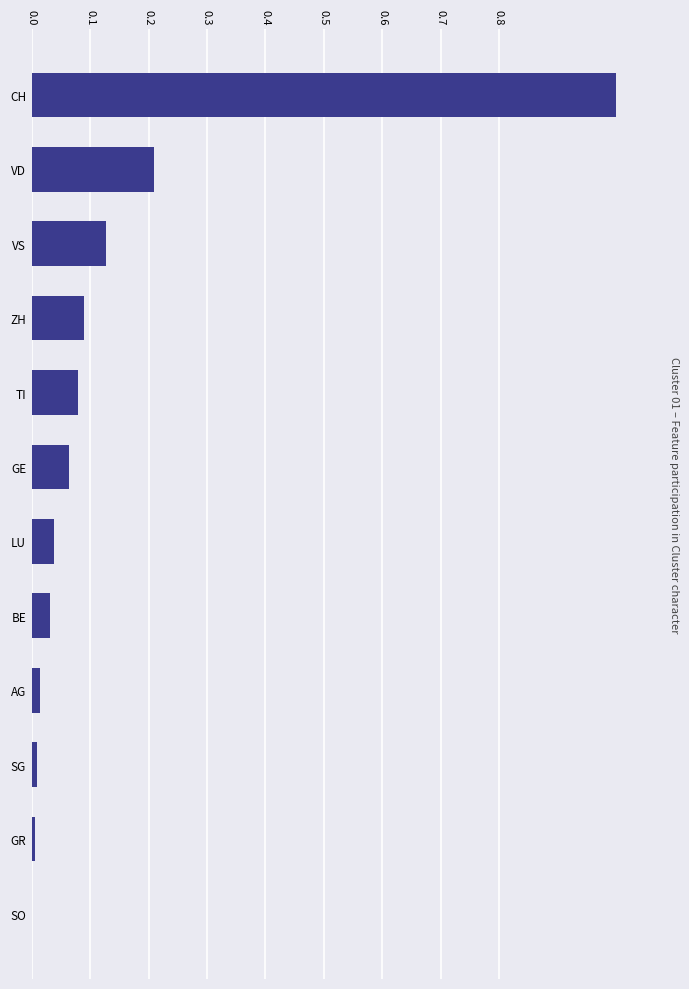

Count the number of data series in this chart.

1